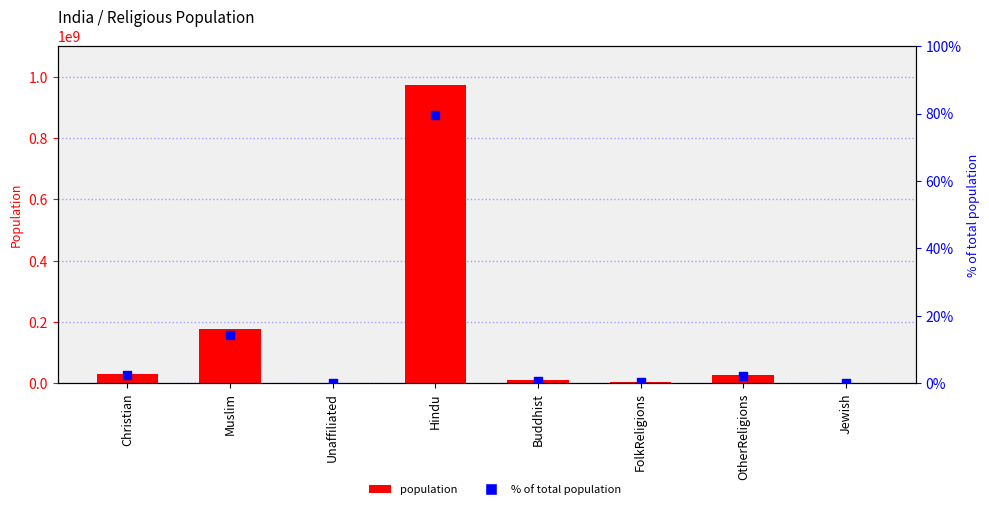

Which series reaches the minimum Y coordinate?

% of total population